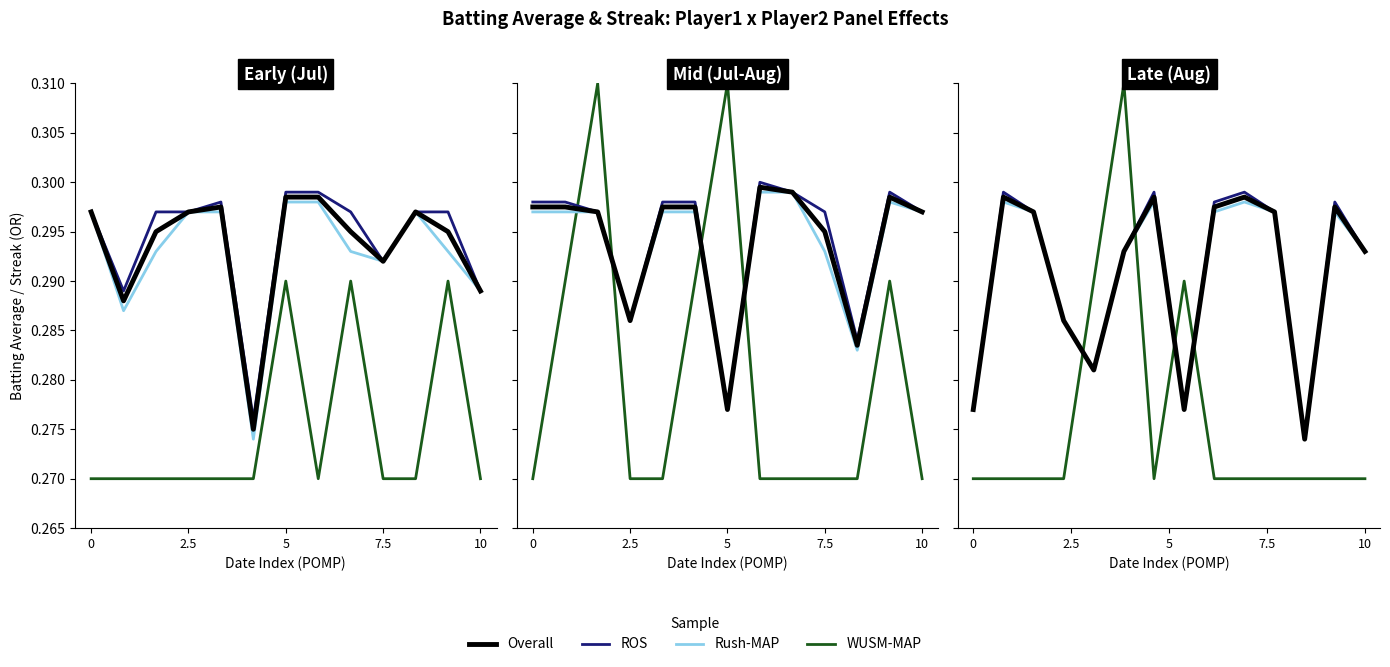

What are all the series names shown in the legend?

Overall, ROS, Rush-MAP, WUSM-MAP